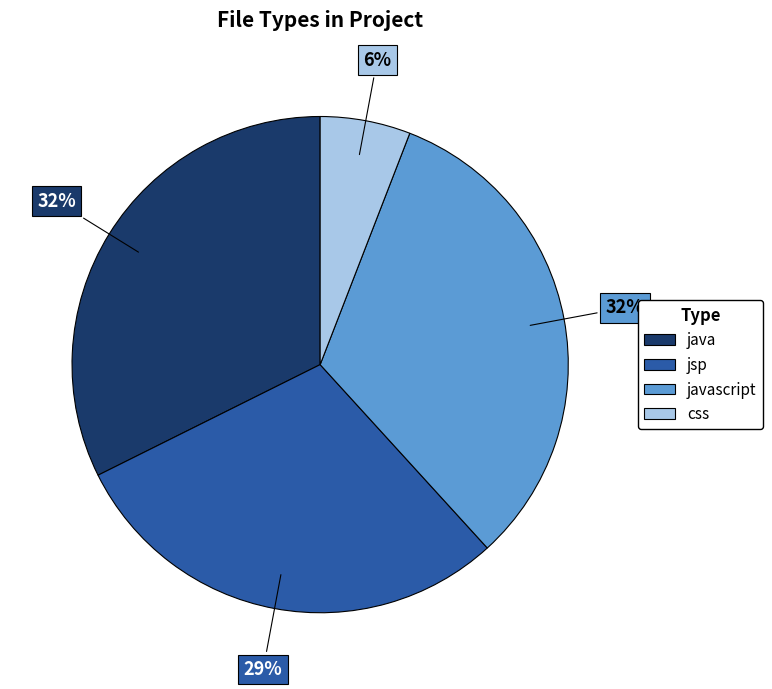

Does any single category account for the majority?

No